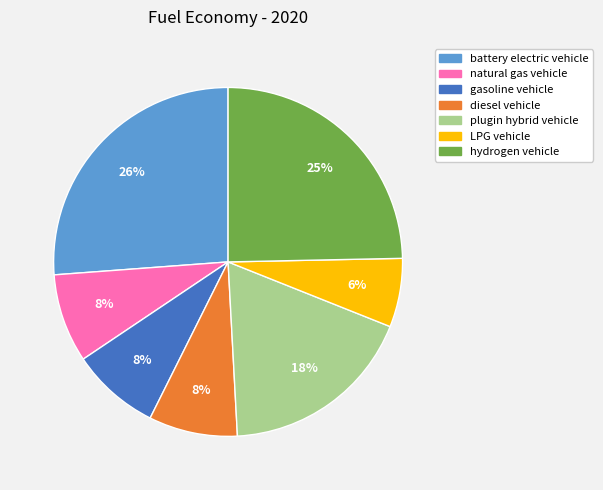

To the nearest percent, what is the difference between the LPG vehicle and plugin hybrid vehicle slice percentages?

12%